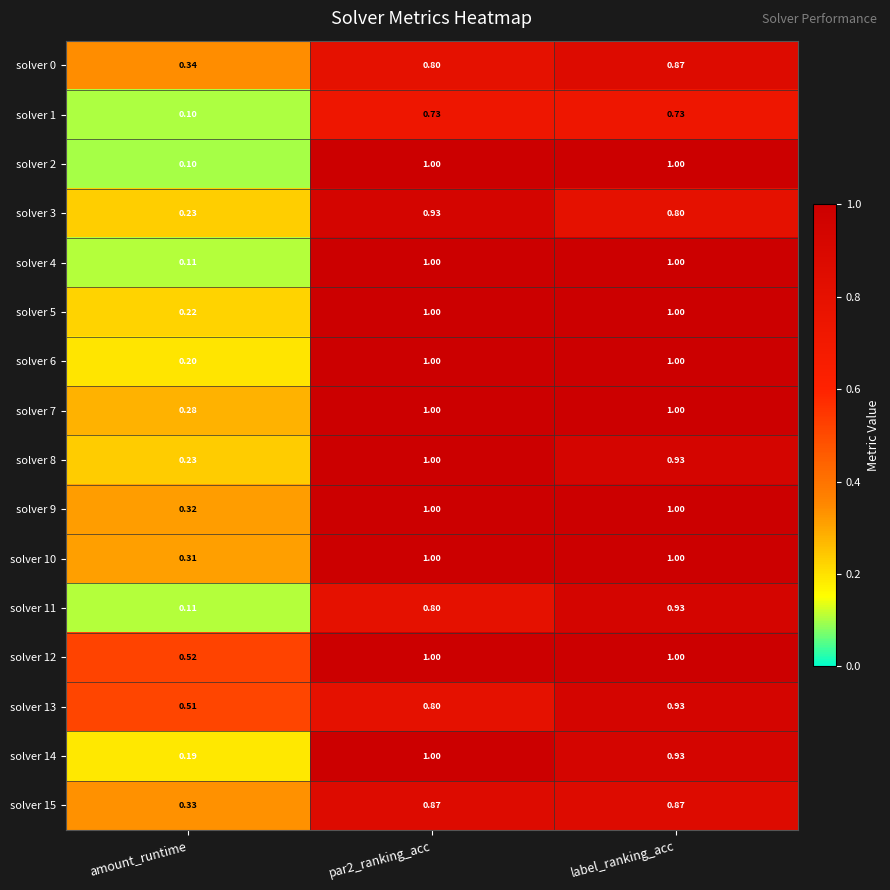

Where is solver 14 nearest to the value 0?

amount_runtime